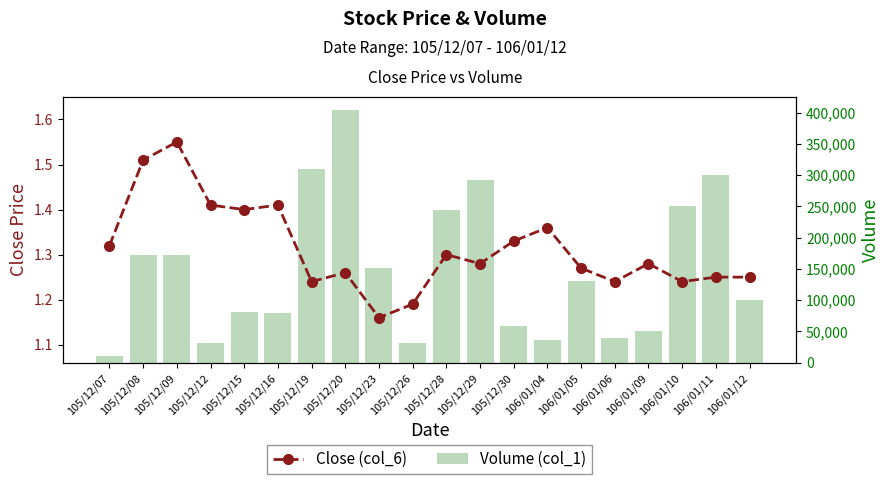

What position from the left is 105/12/08?

2